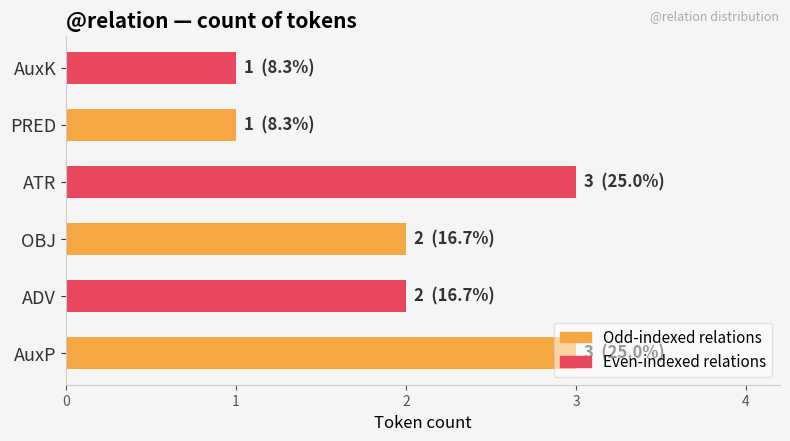

Is it true that the value at AuxK is 1?

True